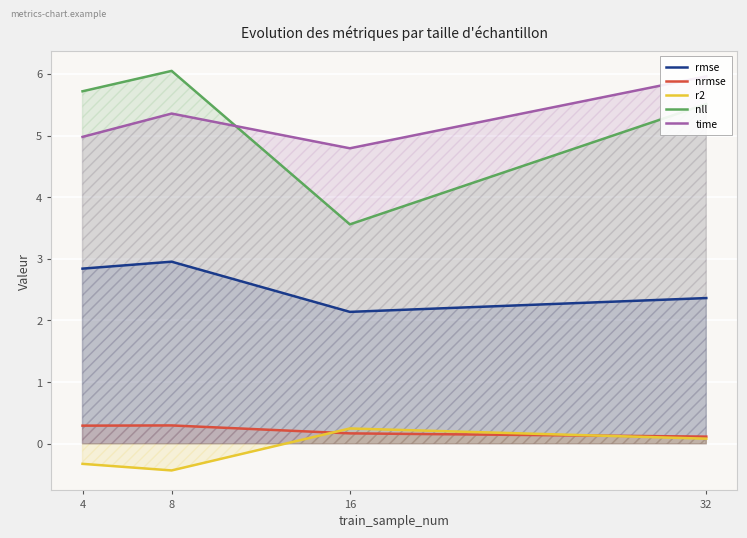

What is the average value of the rmse series?

2.6